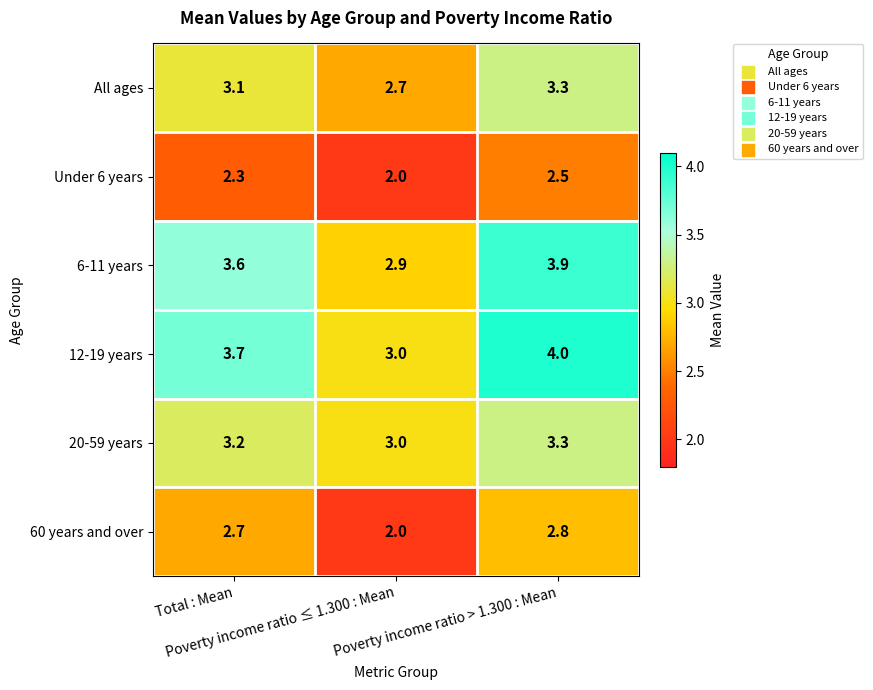

Which label corresponds to the smallest value in the chart?

Poverty income ratio ≤ 1.300 : Mean